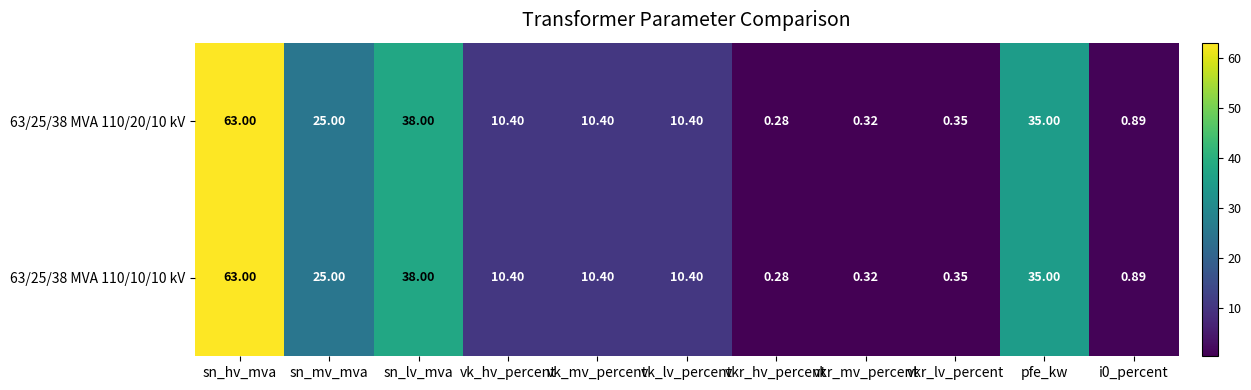

At which category does the chart reach its minimum across all series?

vkr_hv_percent